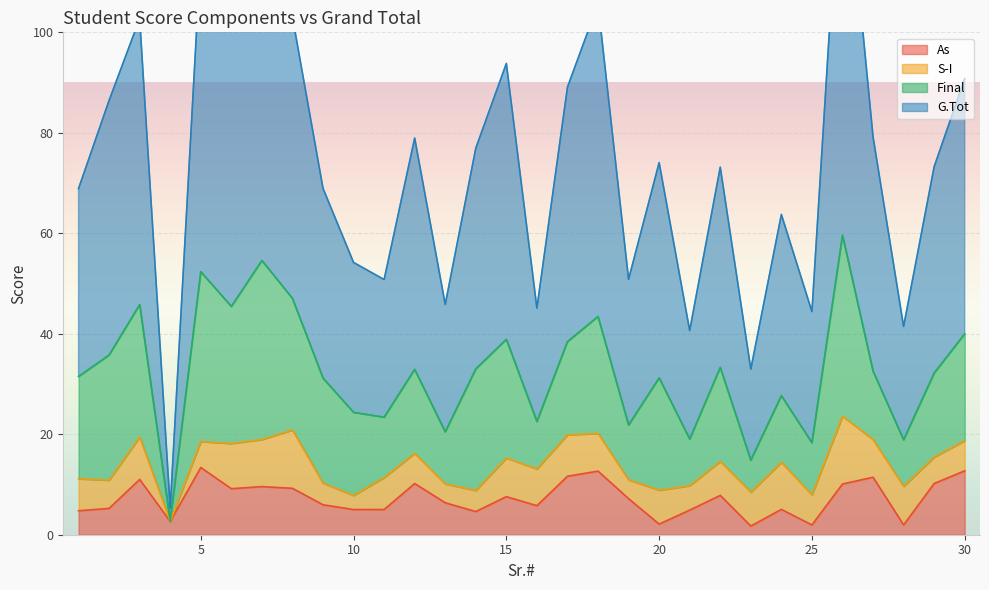

List the labels in order of As value, largest first.

5, 30, 18, 17, 27, 3, 29, 12, 26, 7, 8, 6, 22, 15, 19, 13, 9, 16, 2, 24, 11, 10, 21, 1, 14, 4, 20, 25, 28, 23